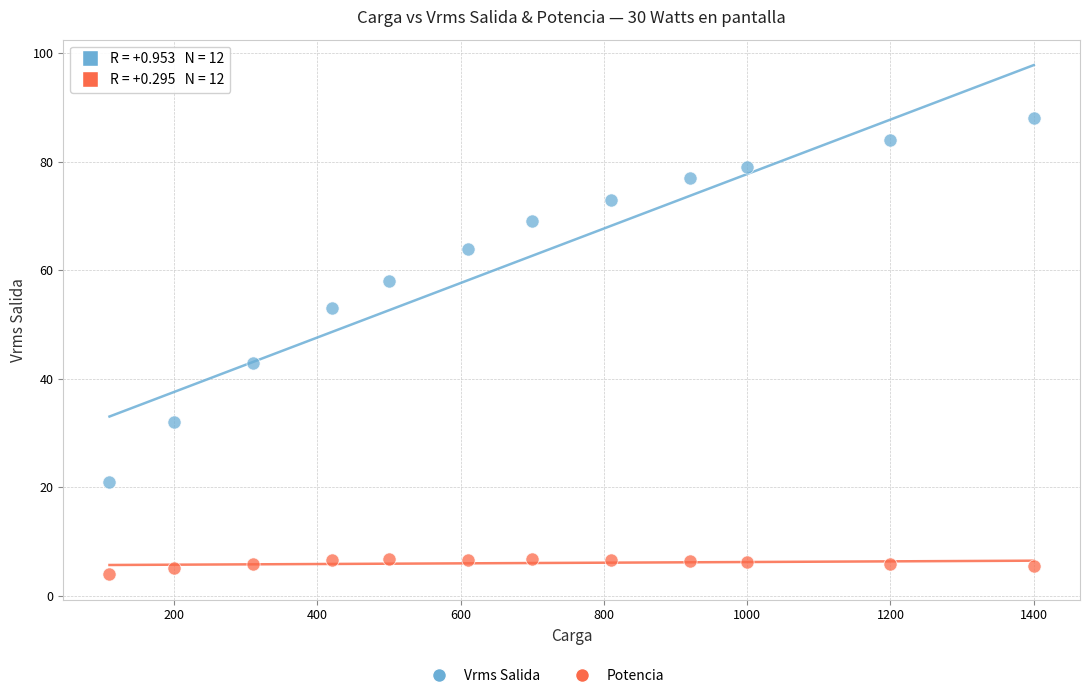

Which series has the largest Y range (max minus min)?

Vrms Salida